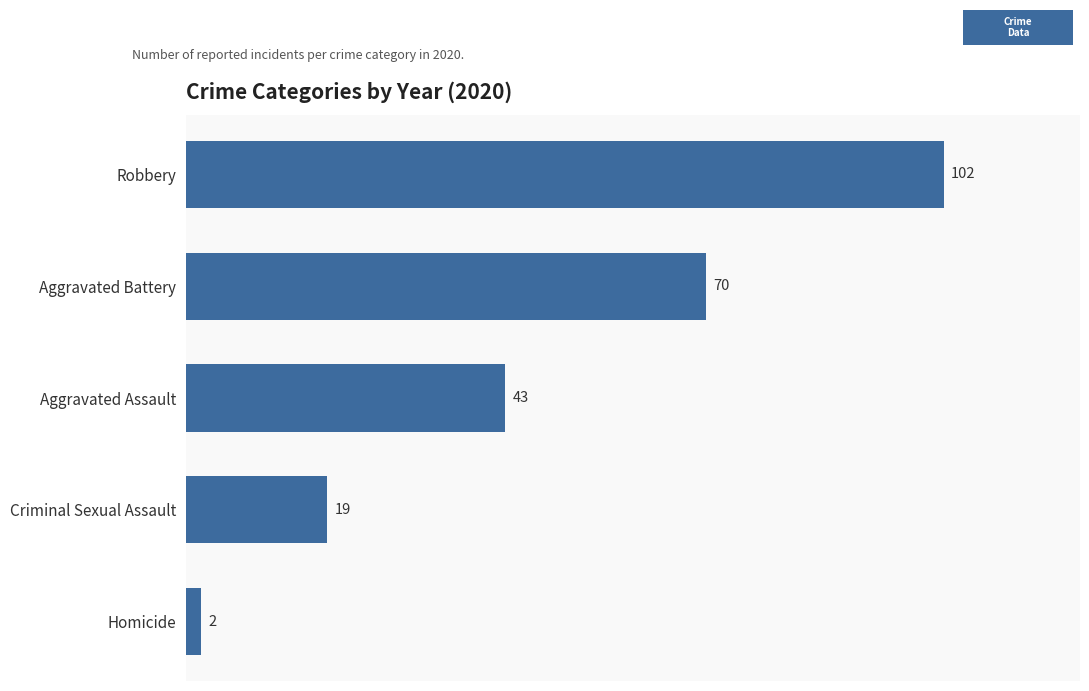

What position from the top is Criminal Sexual Assault?

4